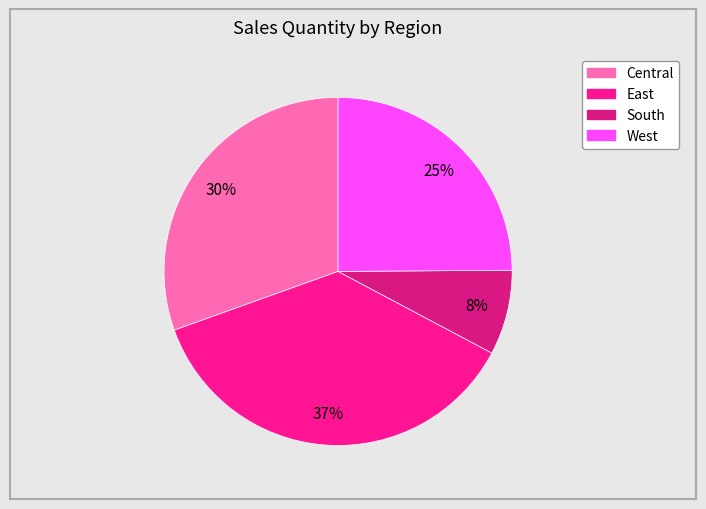

Which category has the biggest portion of the pie?

East